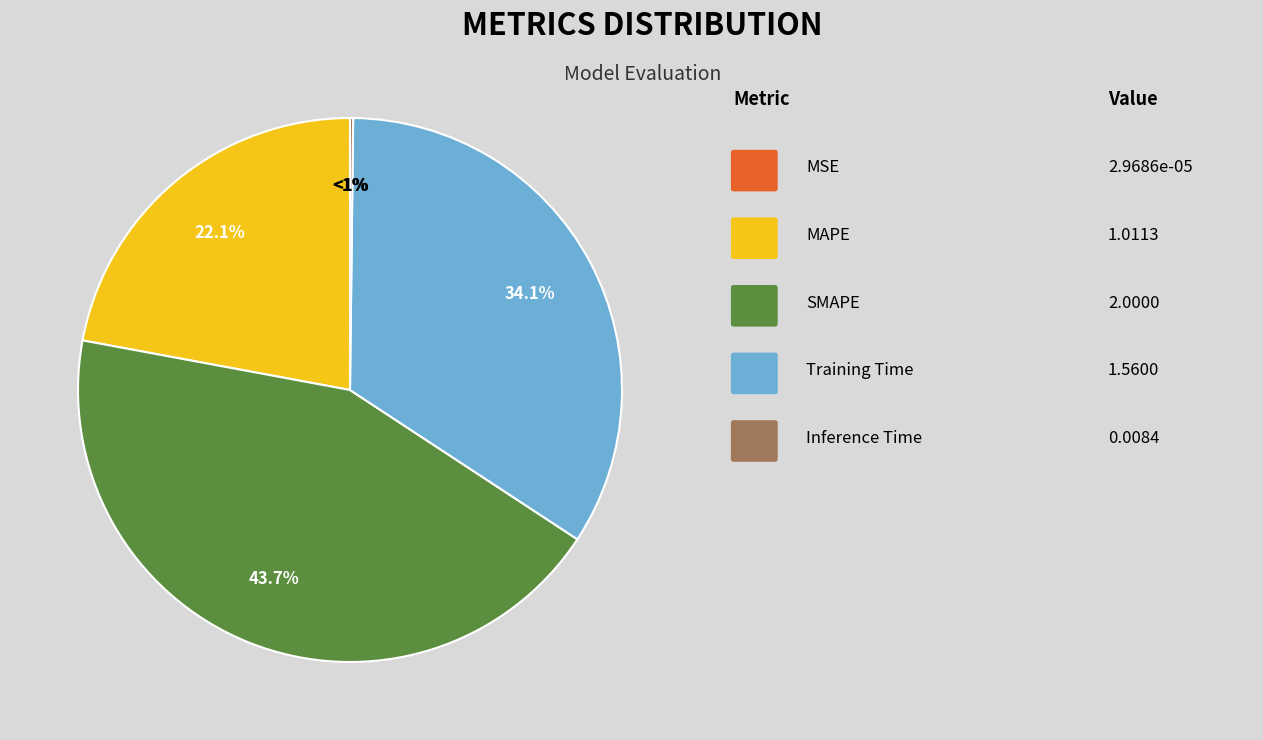

The Inference Time slice represents 1% of the pie. True or false?

False